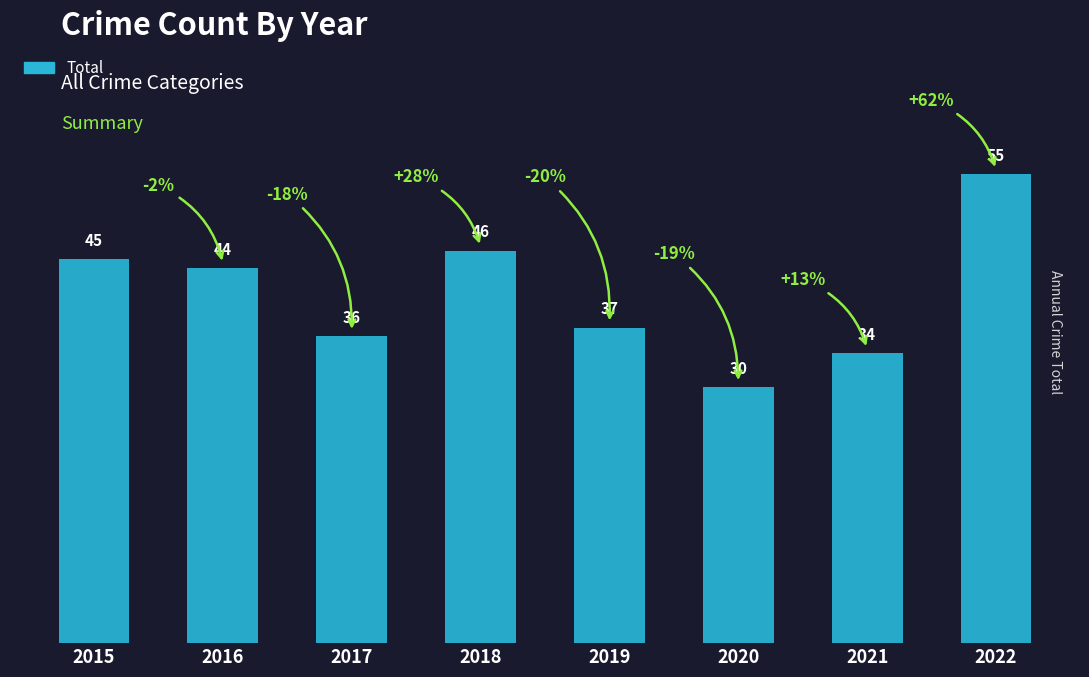

The chart shows a value of 30 at 2020. True or false?

True